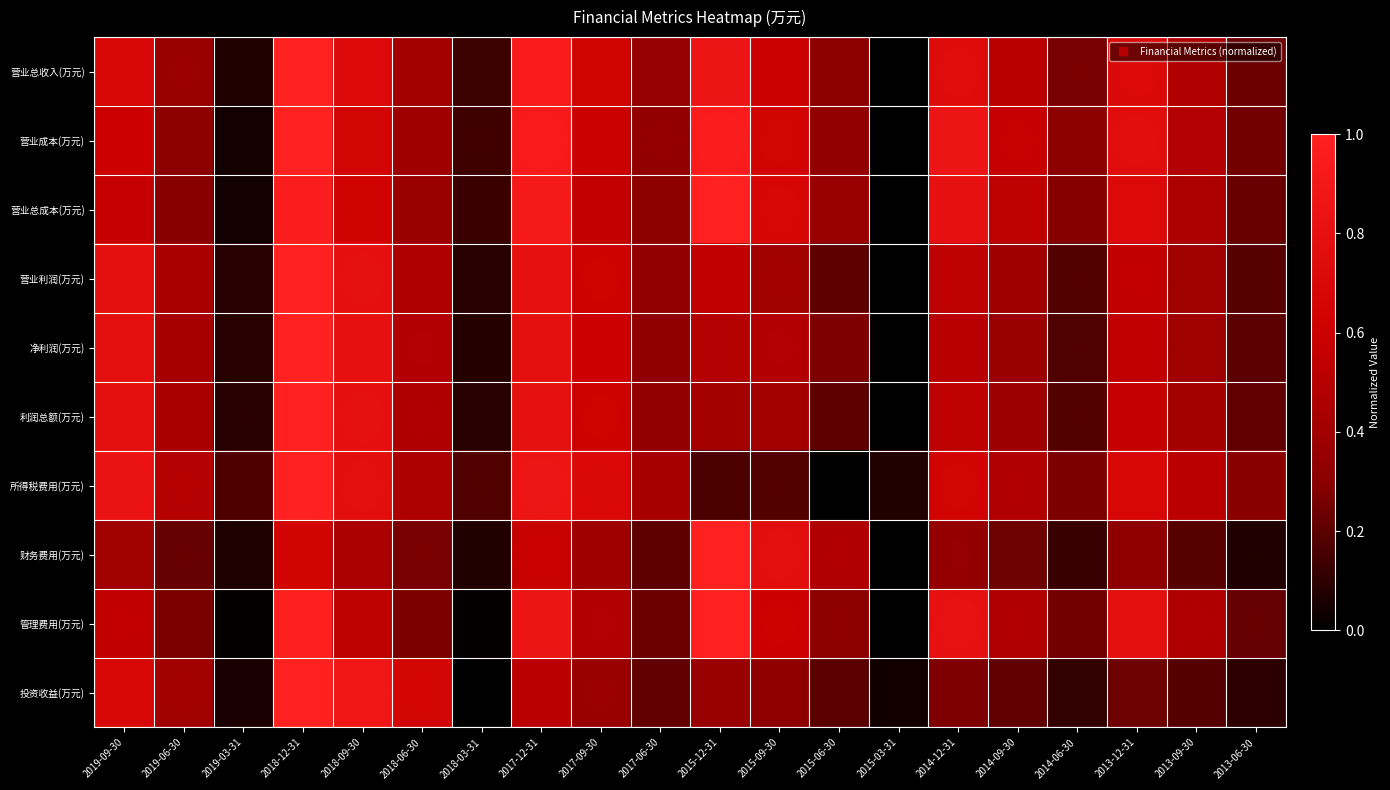

At 2019-03-31, list the series in order from largest to smallest.

所得税费用(万元), 利润总额(万元), 营业利润(万元), 净利润(万元), 营业总收入(万元), 财务费用(万元), 投资收益(万元), 营业成本(万元), 营业总成本(万元), 管理费用(万元)